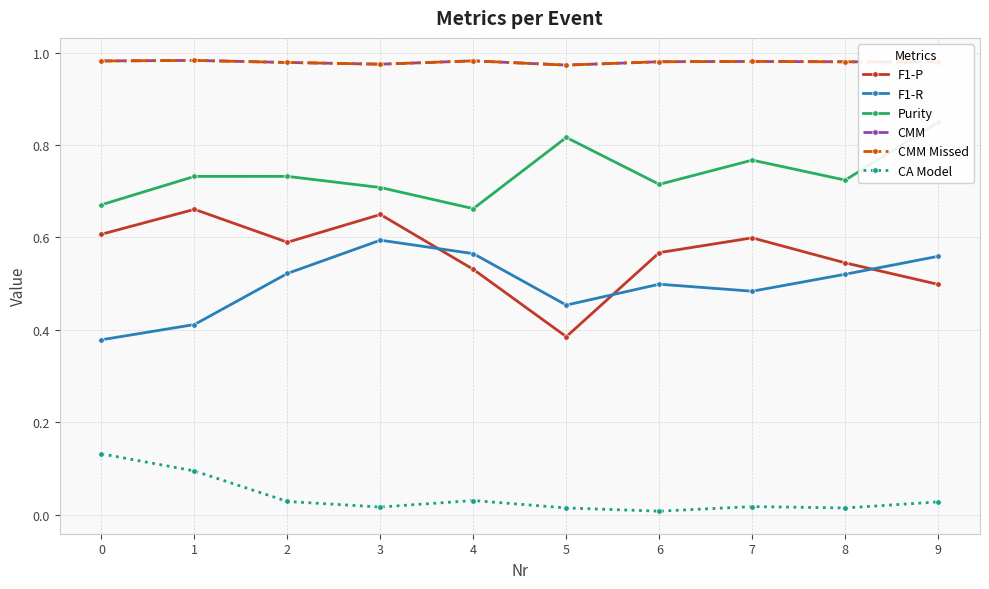

Where do F1-P and F1-R first cross each other?

3 and 4